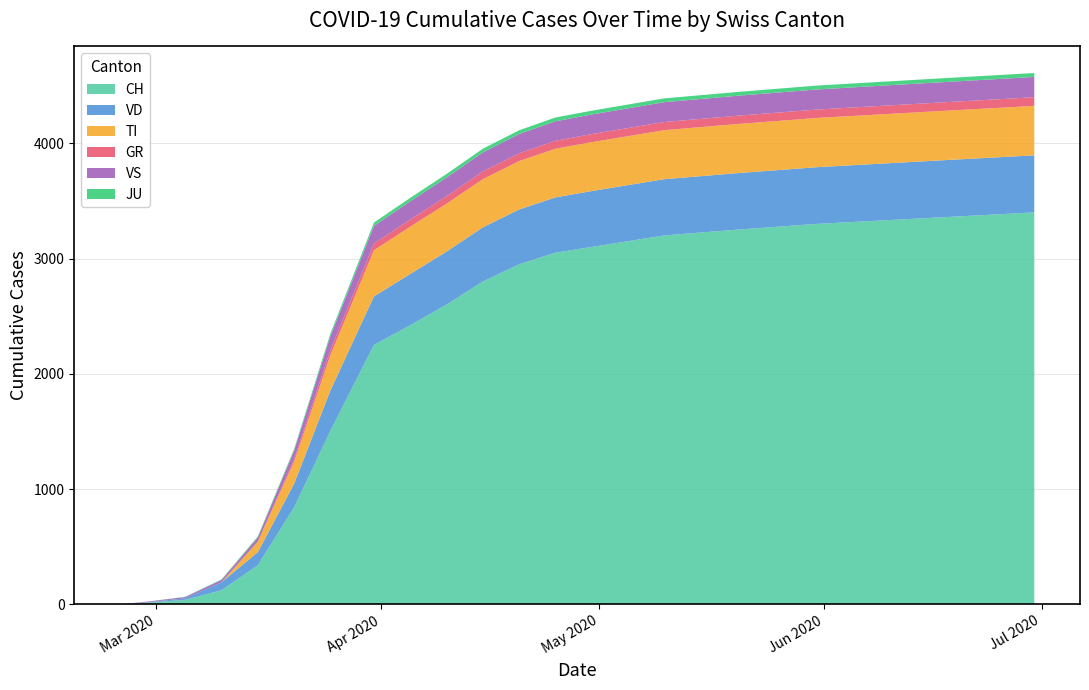

Reading right to left, transcribe all the data shown in this chart.

CH: 2020-06-30=3400	2020-06-15=3350	2020-05-31=3300	2020-05-20=3250	2020-05-10=3200	2020-04-30=3100	2020-04-25=3050	2020-04-20=2950	2020-04-15=2800	2020-04-10=2600	2020-04-05=2421	2020-03-31=2251	2020-03-25=1505	2020-03-20=842	2020-03-15=339	2020-03-10=123	2020-03-05=39	2020-02-29=15	2020-02-25=0
VD: 2020-06-30=495	2020-06-15=494	2020-05-31=492	2020-05-20=490	2020-05-10=488	2020-04-30=485	2020-04-25=480	2020-04-20=475	2020-04-15=470	2020-04-10=460	2020-04-05=445	2020-03-31=420	2020-03-25=351	2020-03-20=205	2020-03-15=114	2020-03-10=69	2020-03-05=14	2020-02-29=4	2020-02-25=0
TI: 2020-06-30=429	2020-06-15=428	2020-05-31=427	2020-05-20=426	2020-05-10=425	2020-04-30=424	2020-04-25=422	2020-04-20=420	2020-04-15=418	2020-04-10=415	2020-04-05=410	2020-03-31=401	2020-03-25=306	2020-03-20=190	2020-03-15=92	2020-03-10=0	2020-03-05=0	2020-02-29=0	2020-02-25=0
GR: 2020-06-30=75	2020-06-15=74	2020-05-31=73	2020-05-20=72	2020-05-10=71	2020-04-30=70	2020-04-25=69	2020-04-20=68	2020-04-15=67	2020-04-10=65	2020-04-05=62	2020-03-31=58	2020-03-25=45	2020-03-20=24	2020-03-15=0	2020-03-10=0	2020-03-05=0	2020-02-29=0	2020-02-25=0
VS: 2020-06-30=176	2020-06-15=175	2020-05-31=174	2020-05-20=173	2020-05-10=172	2020-04-30=170	2020-04-25=169	2020-04-20=167	2020-04-15=165	2020-04-10=162	2020-04-05=158	2020-03-31=153	2020-03-25=119	2020-03-20=73	2020-03-15=36	2020-03-10=20	2020-03-05=11	2020-02-29=6	2020-02-25=0
JU: 2020-06-30=34	2020-06-15=34	2020-05-31=34	2020-05-20=33	2020-05-10=33	2020-04-30=33	2020-04-25=33	2020-04-20=32	2020-04-15=32	2020-04-10=31	2020-04-05=30	2020-03-31=29	2020-03-25=23	2020-03-20=14	2020-03-15=9	2020-03-10=5	2020-03-05=2	2020-02-29=1	2020-02-25=0